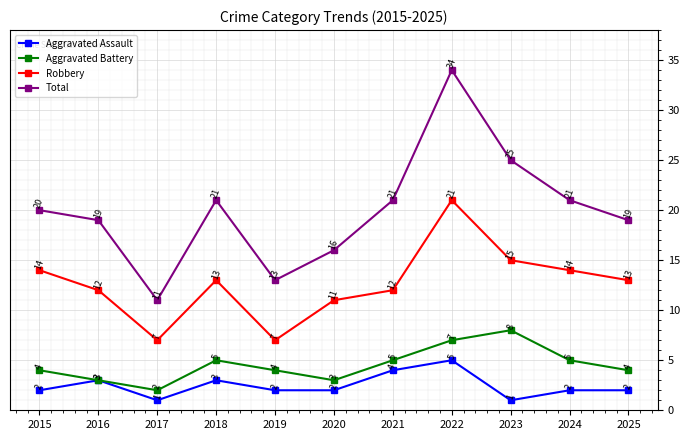

What is the difference between the highest and lowest values at 2025?

17